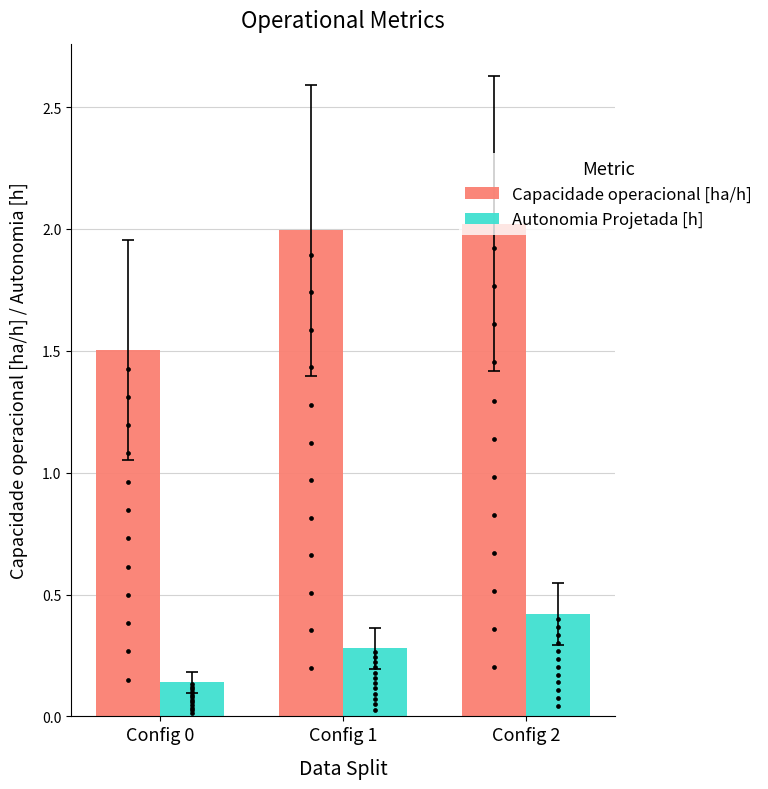

Which series reaches the maximum Y coordinate?

Capacidade operacional [ha/h]